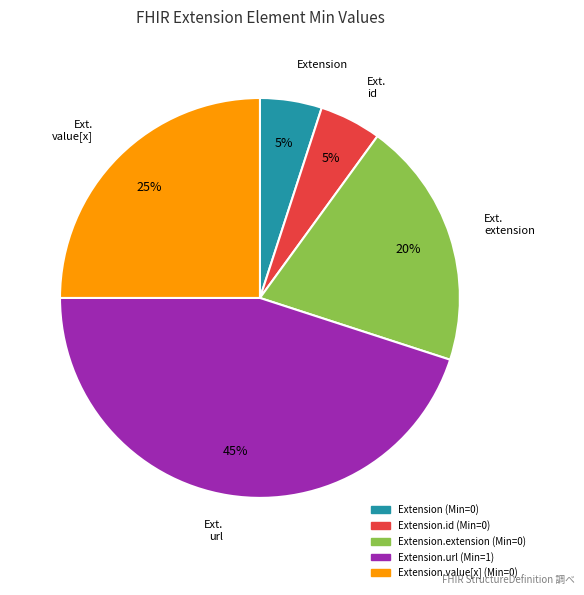

Is there a majority slice in this chart?

No